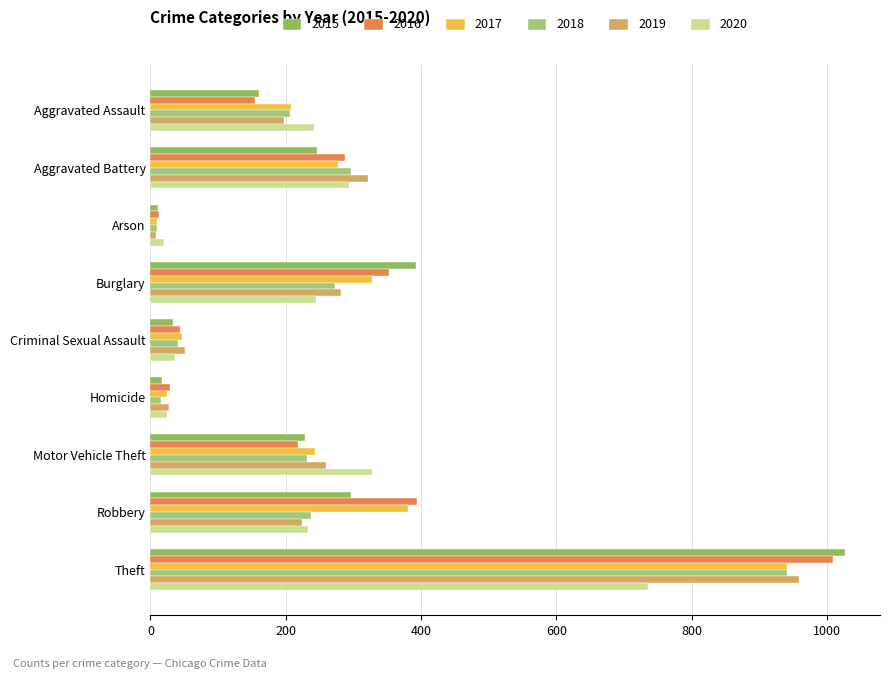

Between Motor Vehicle Theft and Aggravated Battery, which is larger?

Aggravated Battery